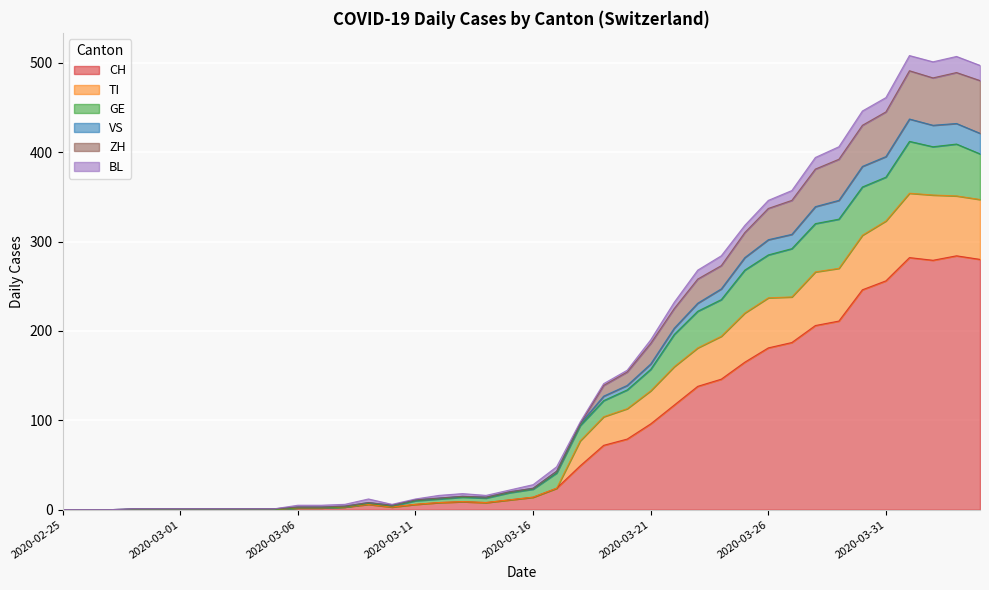

At which category is the sum across all series the highest?

2020-04-01